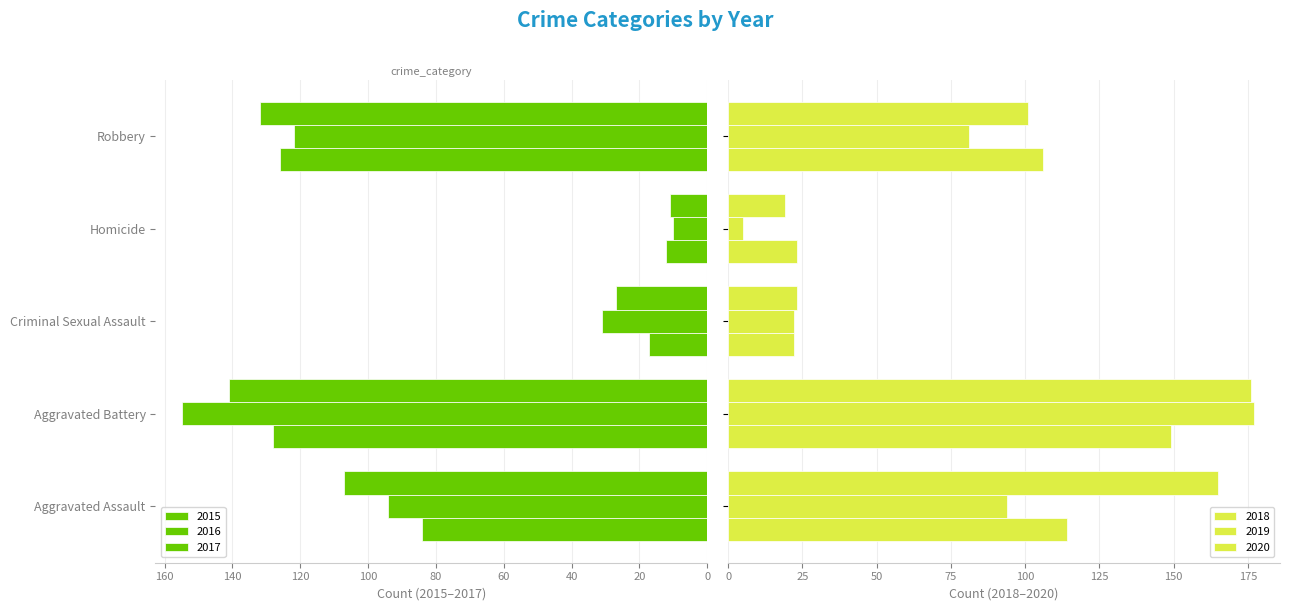

Which label corresponds to the largest value in the chart?

Aggravated Battery